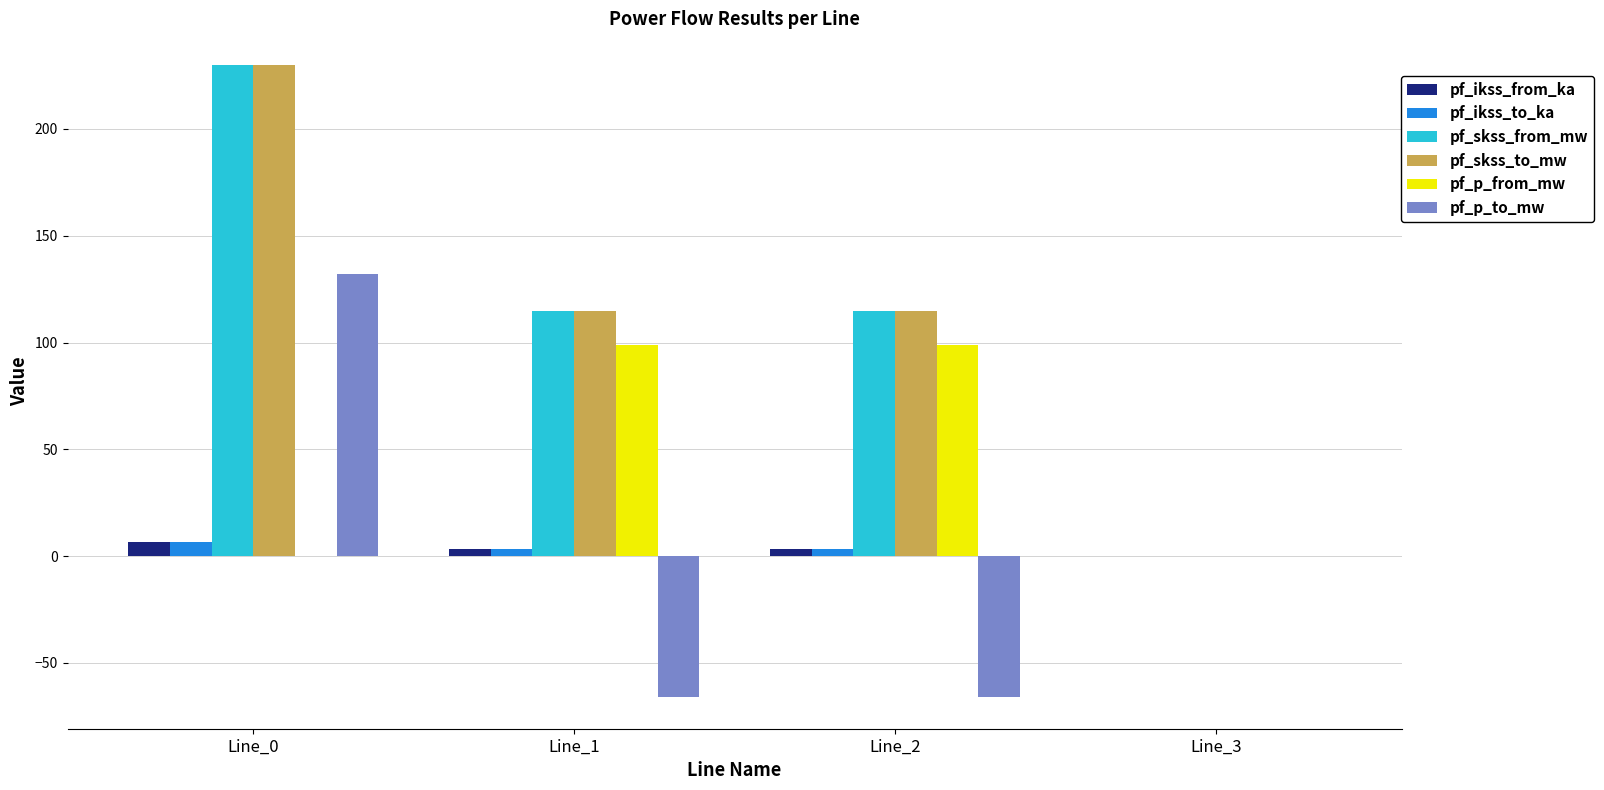

Count the number of categories in the chart.

4